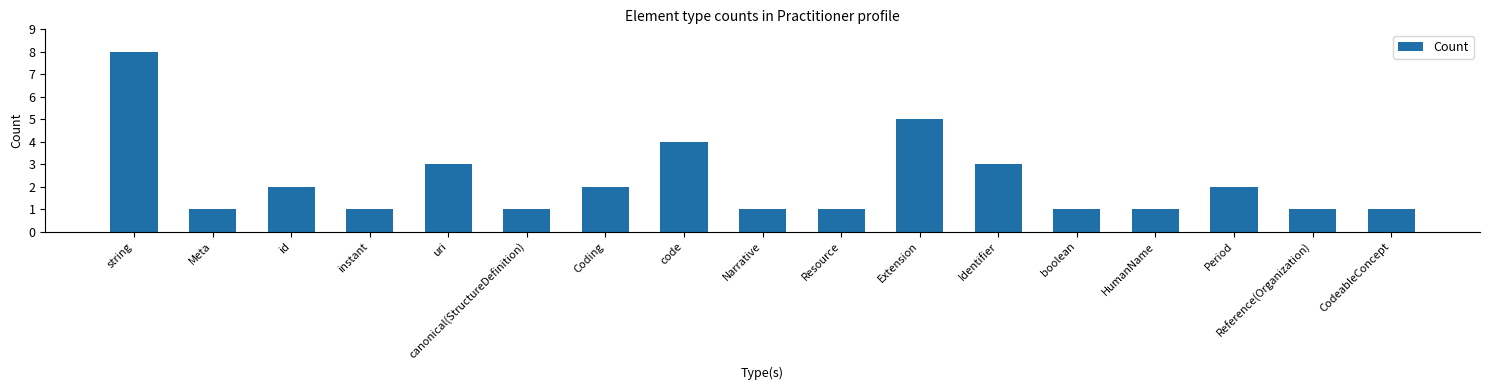

Between Period and HumanName, which is larger?

Period